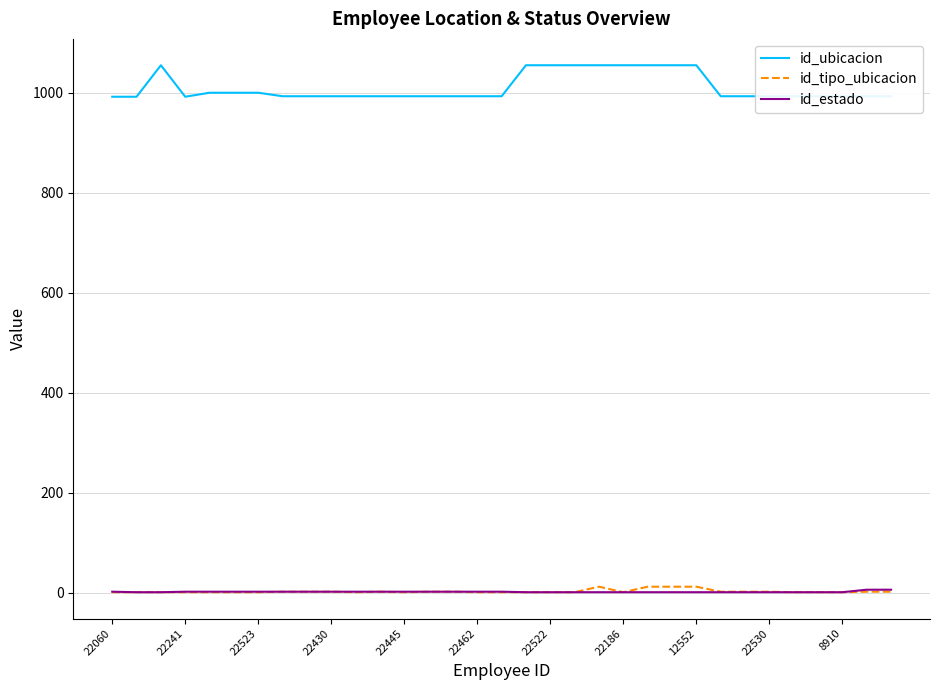

Which series has the largest total across all categories?

id_ubicacion